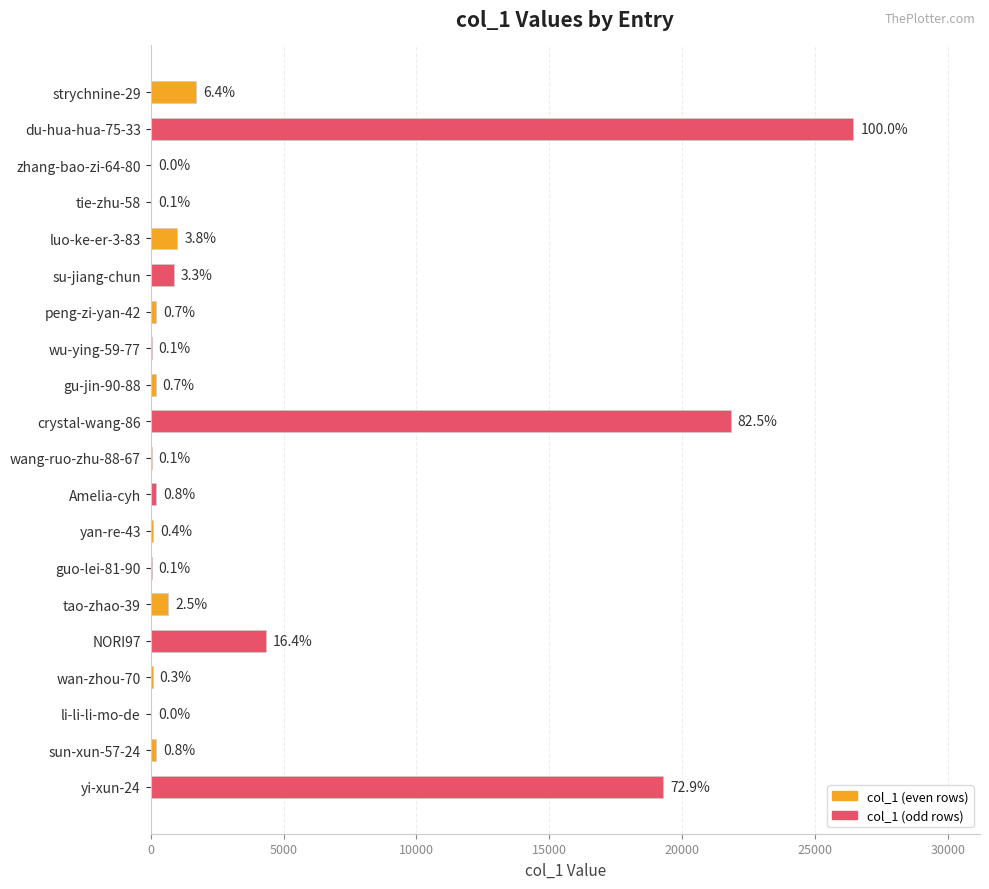

What is the sum of the values at NORI97 and gu-jin-90-88?

4536